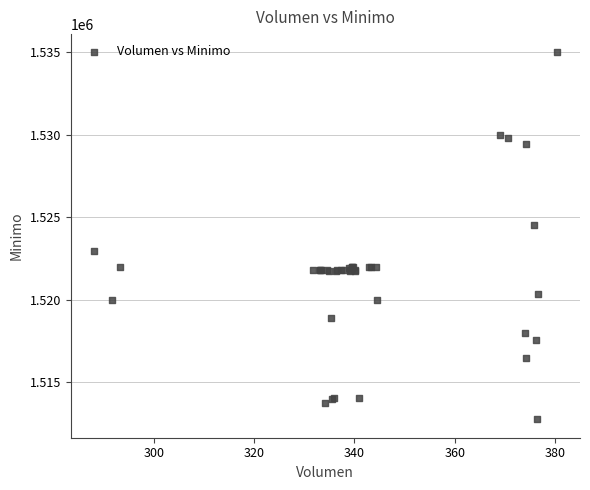

What Y value in the scatter plot is closest to 1523862?

1524513